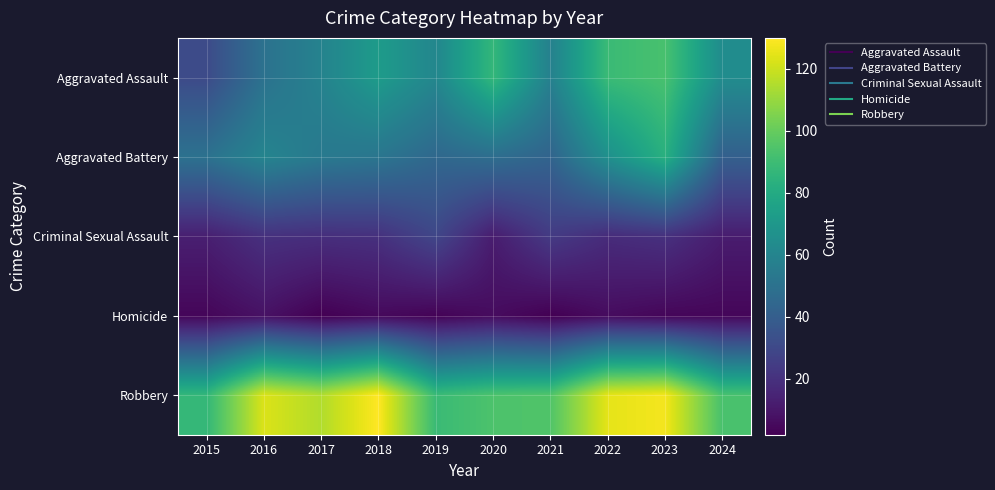

What is the total value across all series at 2023?

328